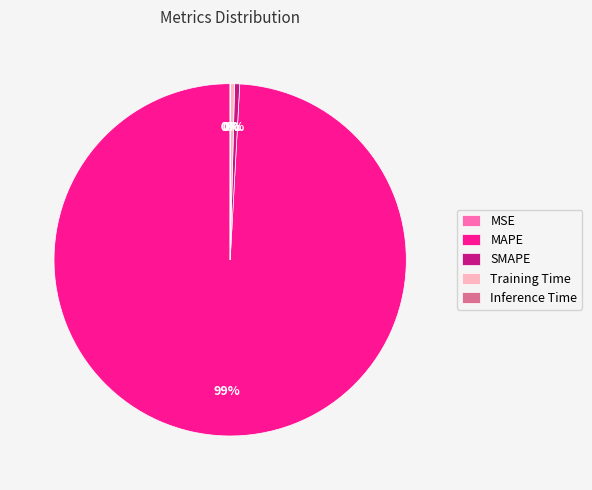

Between MAPE and Training Time, which is larger?

MAPE